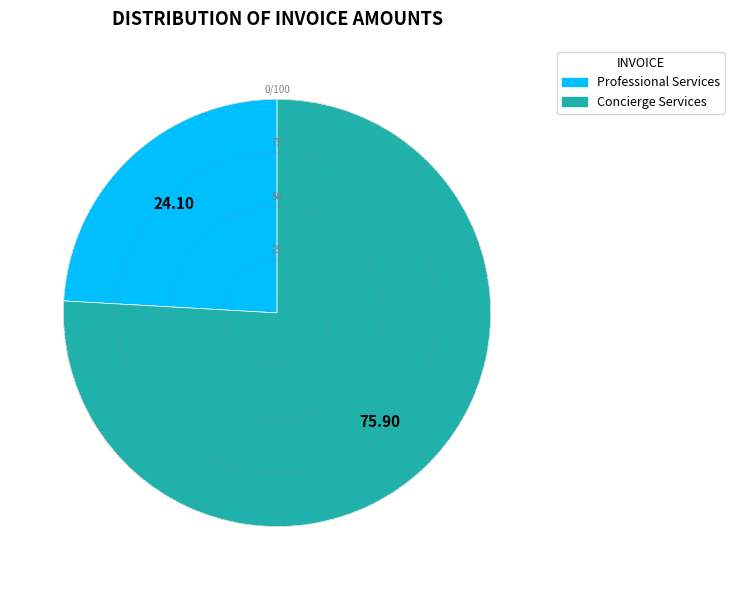

Is there any slice that represents more than half of the pie?

Yes